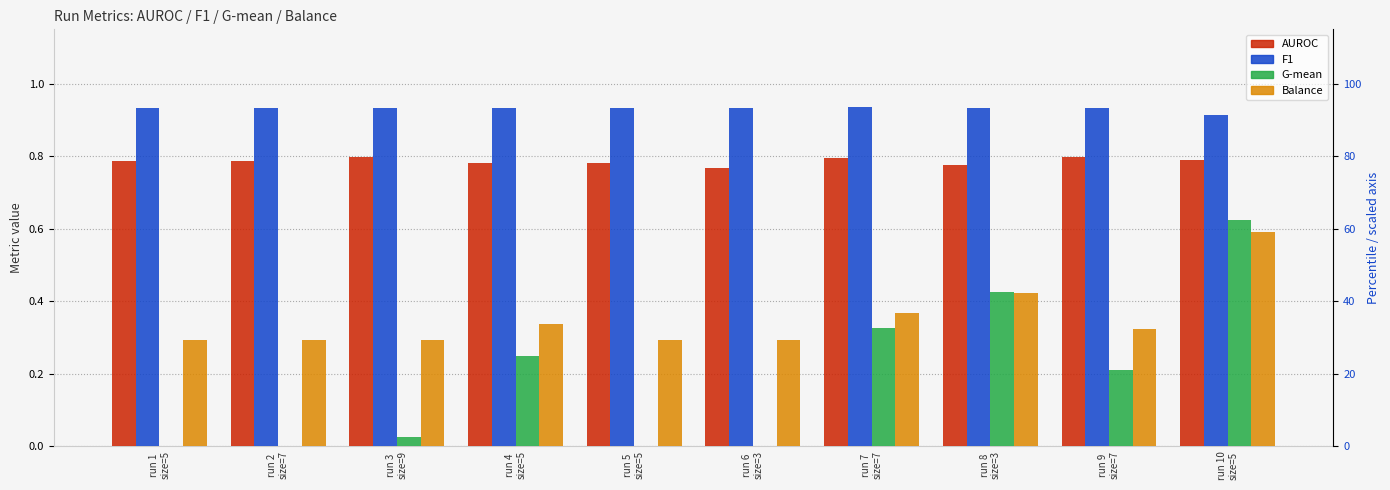

Reading left to right, extract all data points from this chart.

AUROC: 0.8	0.8	0.8	0.8	0.8	0.8	0.8	0.8	0.8	0.8
F1: 0.9	0.9	0.9	0.9	0.9	0.9	0.9	0.9	0.9	0.9
G-mean: 0.0	0.0	0.0	0.2	0.0	0.0	0.3	0.4	0.2	0.6
Balance: 0.3	0.3	0.3	0.3	0.3	0.3	0.4	0.4	0.3	0.6